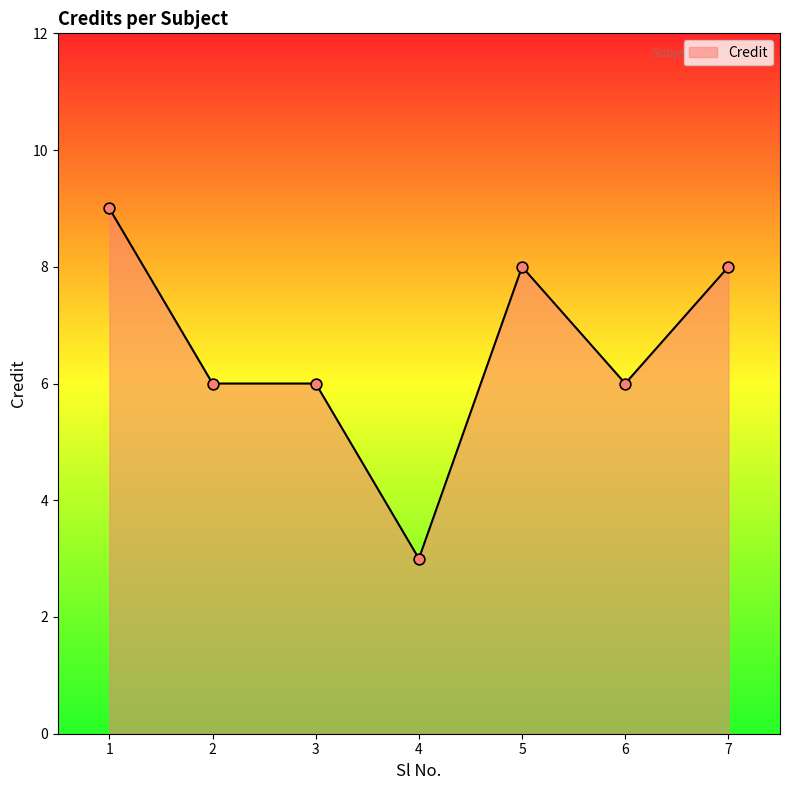

What is the ratio of the value at 5 to the value at 3?

1.3